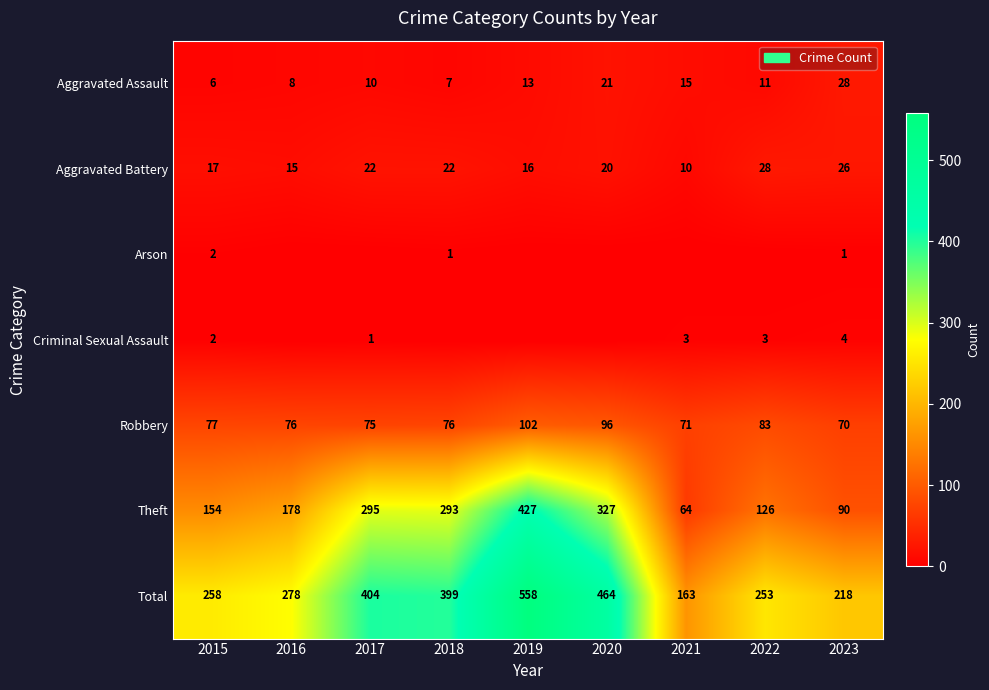

What is the spread (max minus min) of values at 2021?

163